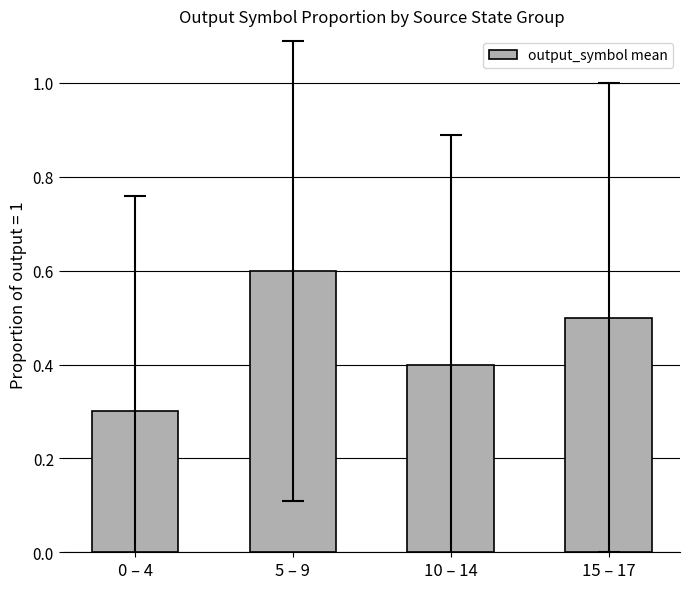

What is the value of the 3rd bar from the left?

0.4